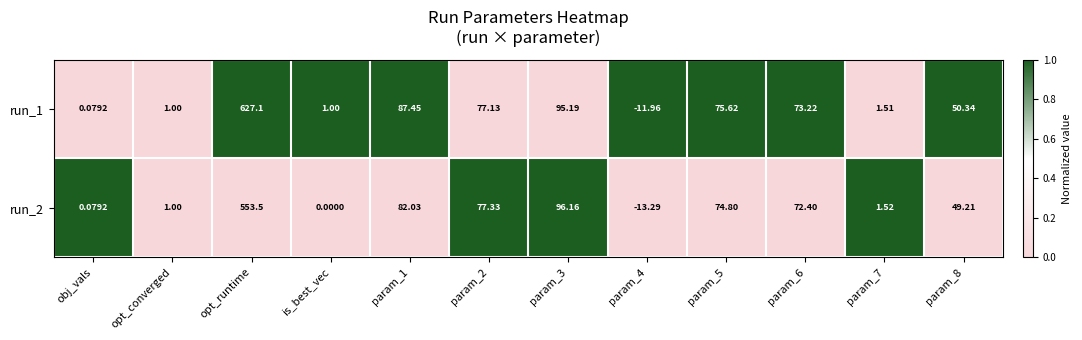

What is the greatest value displayed?

627.1